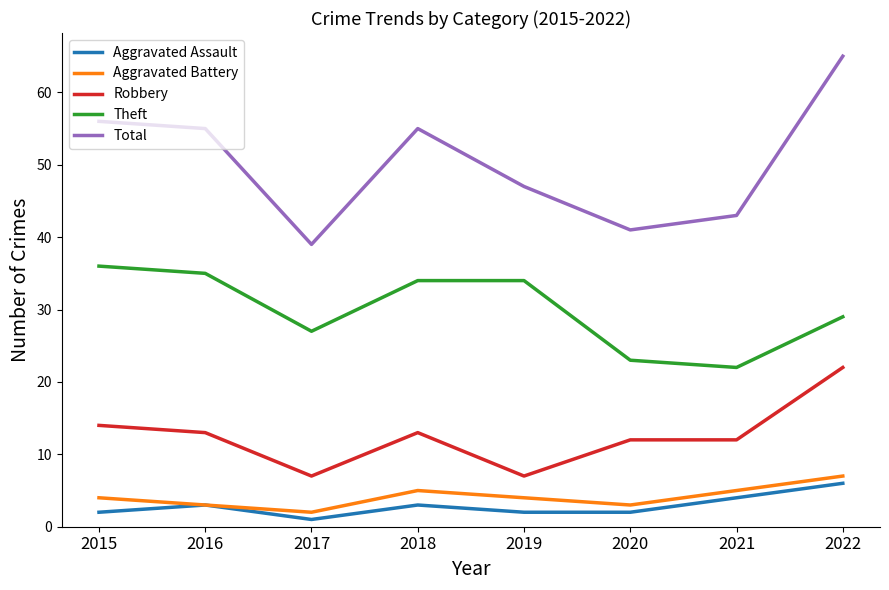

At which category does the chart reach its peak across all series?

2022